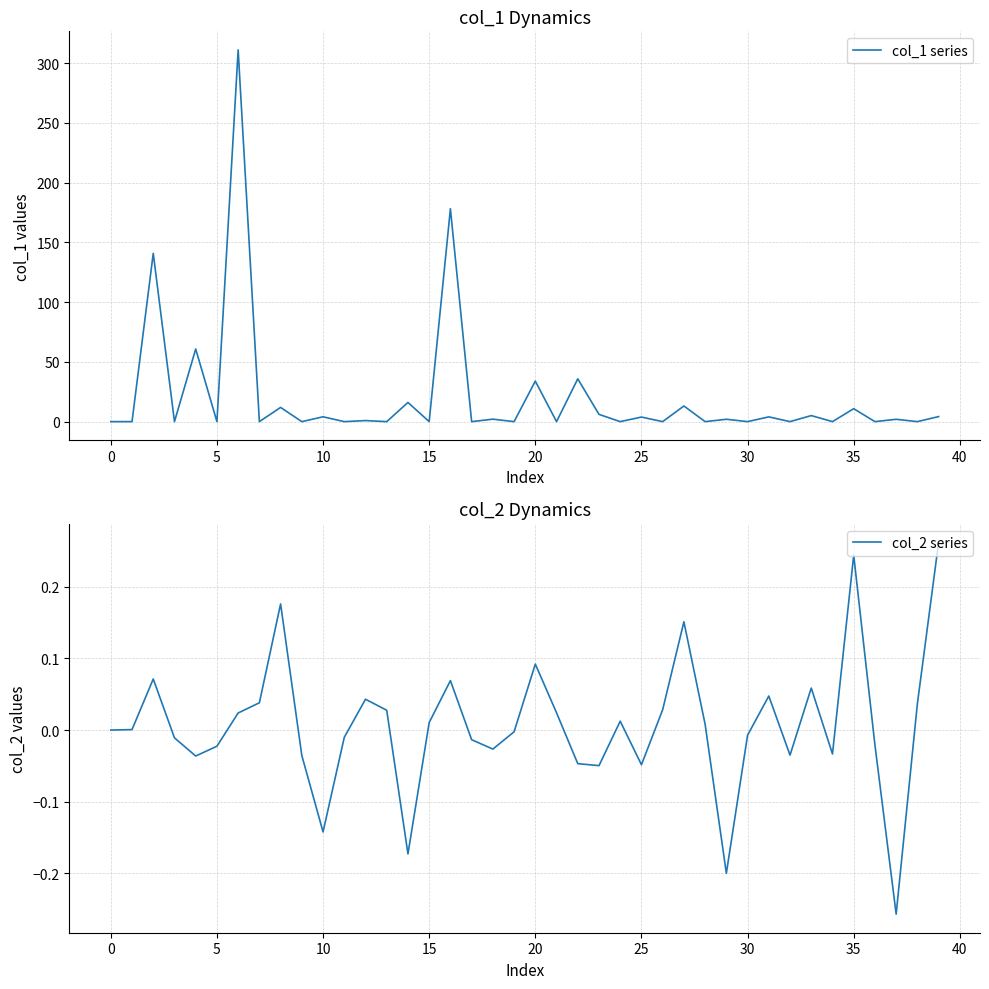

What is the label of the 36th point from the left?

35